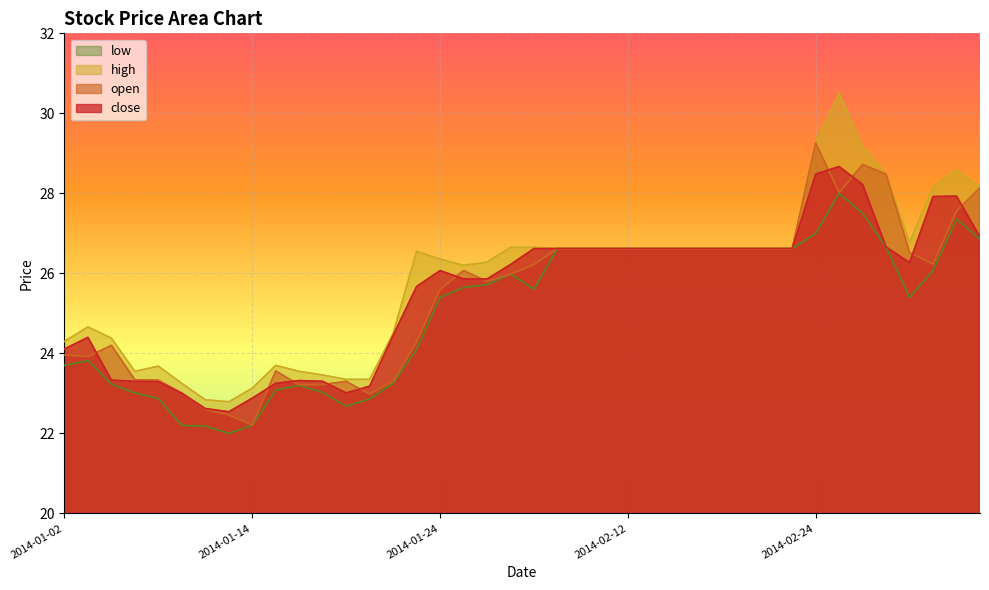

Rank the series at 2014-01-10 from highest to lowest value.

high, close, open, low